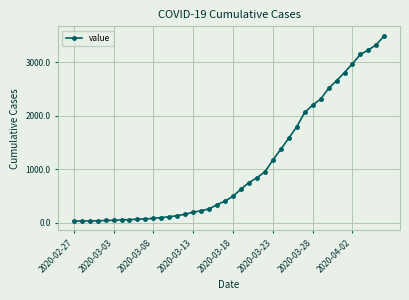

Does the chart have visible grid lines?

Yes